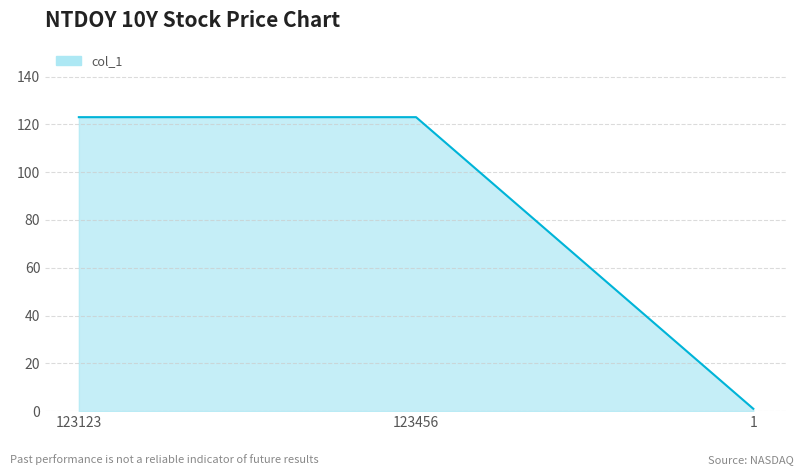

Between 1 and 123456, which is larger?

123456